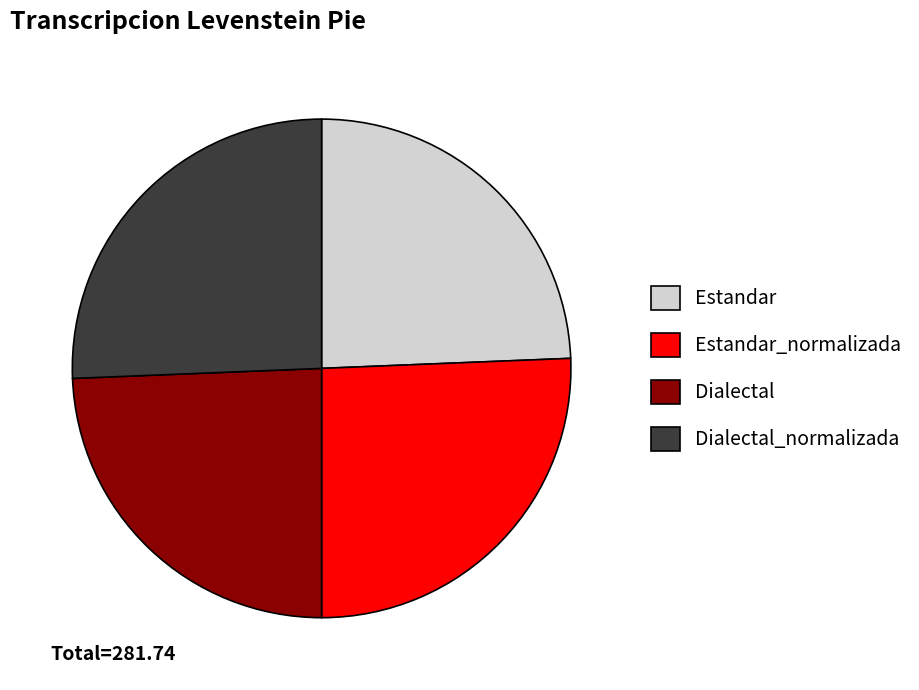

The Estandar_normalizada slice represents 12% of the pie. True or false?

False